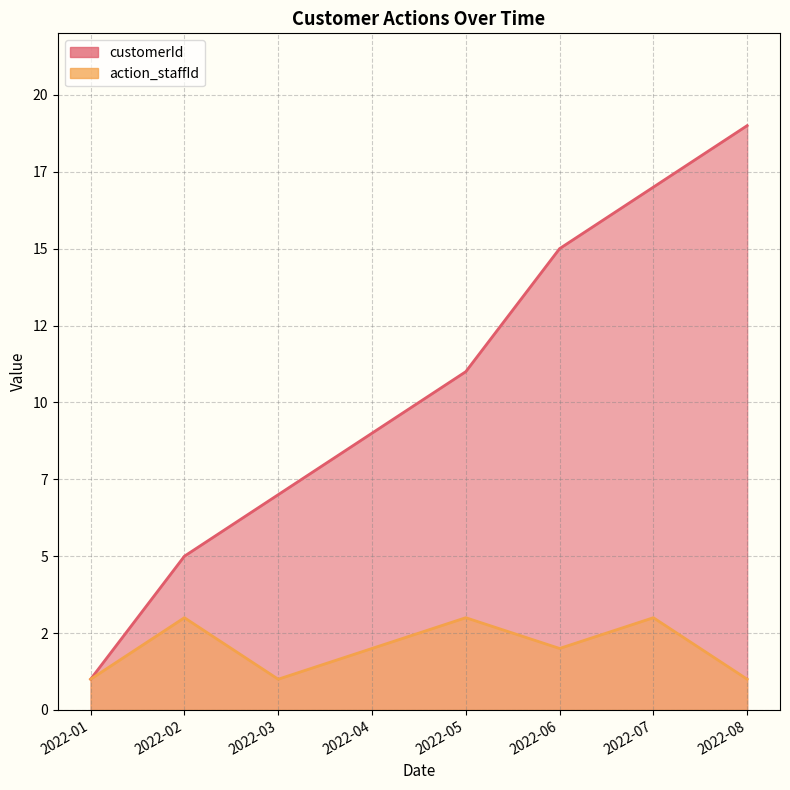

List the series in order of their overall mean, lowest first.

action_staffId line, customerId line